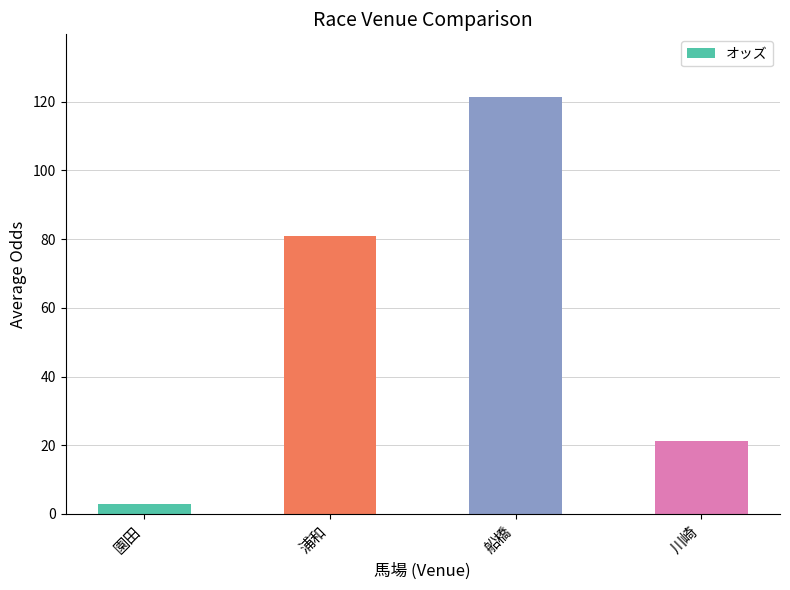

What is the sum of all values?

226.4